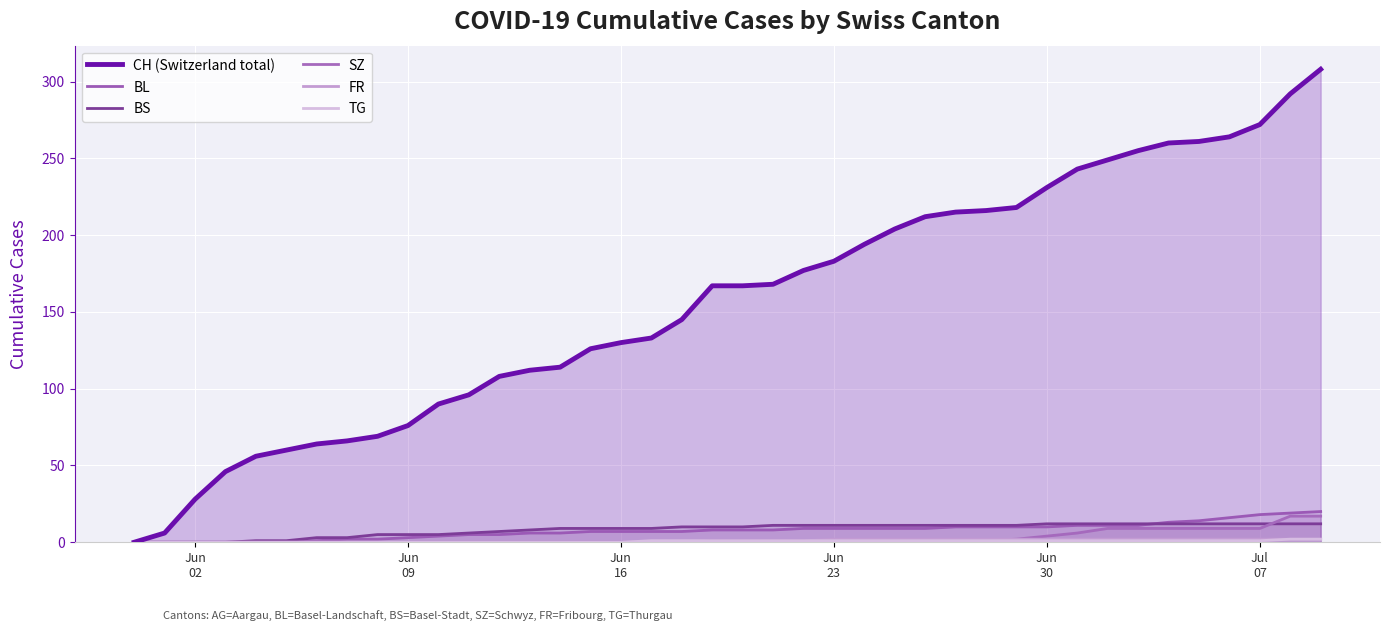

What is the maximum value shown in the chart?

308